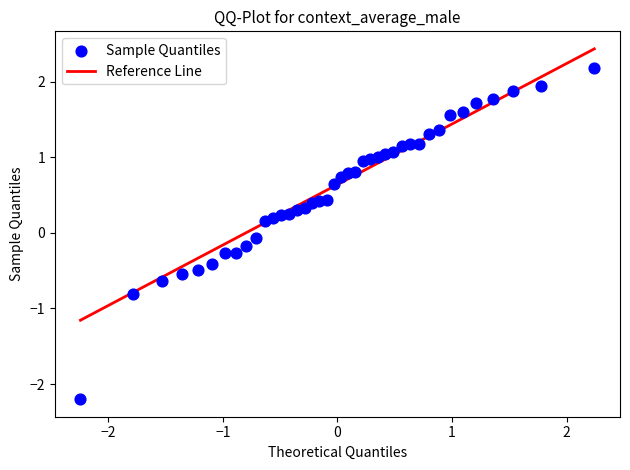

What is the range of X values (max minus min)?

4.5